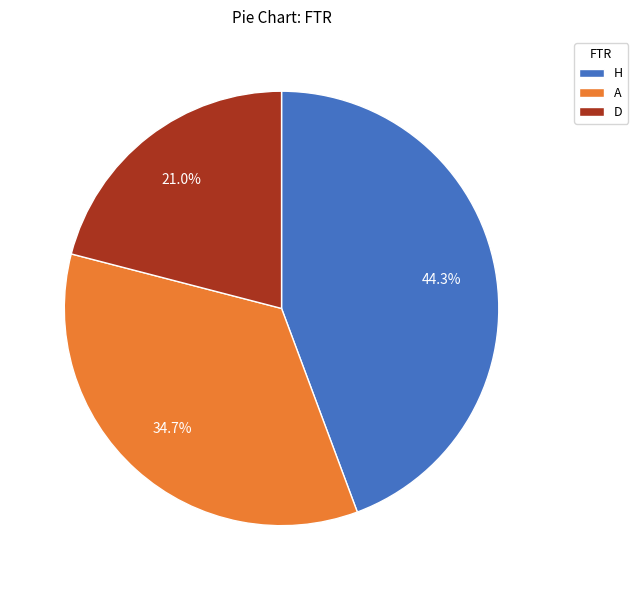

Between D and H, which is larger?

H